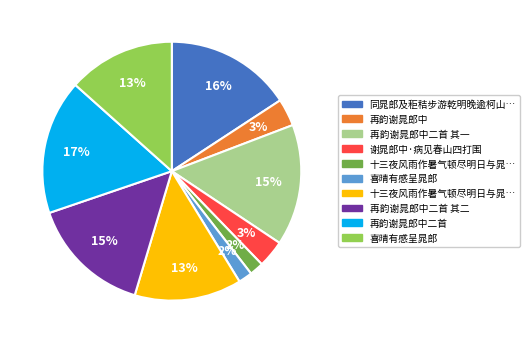

To the nearest percent, what is the difference between the largest and smallest slice percentages?

15%